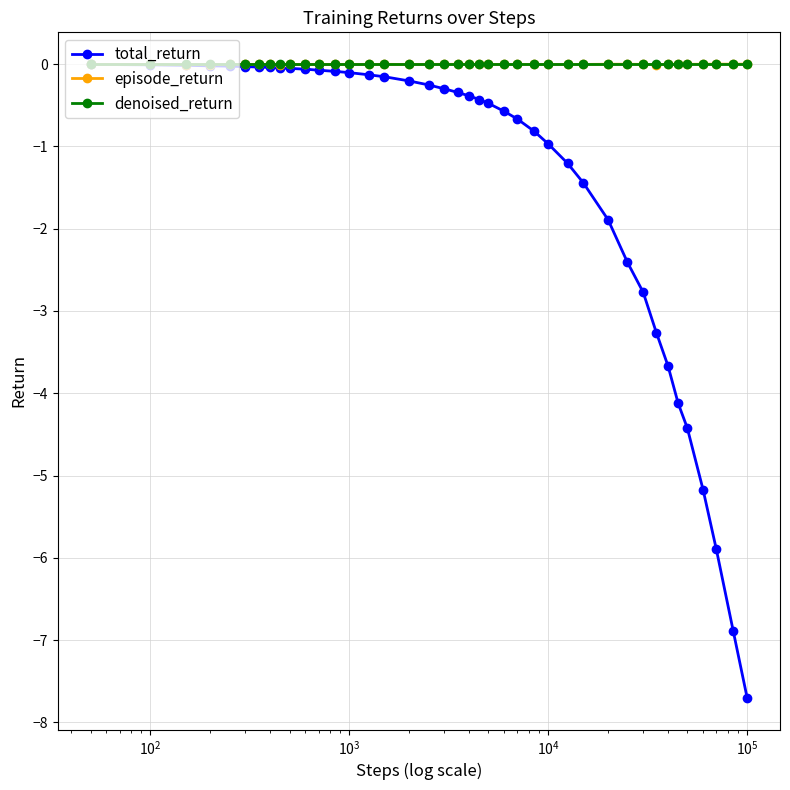

What is the smallest value displayed?

-7.7